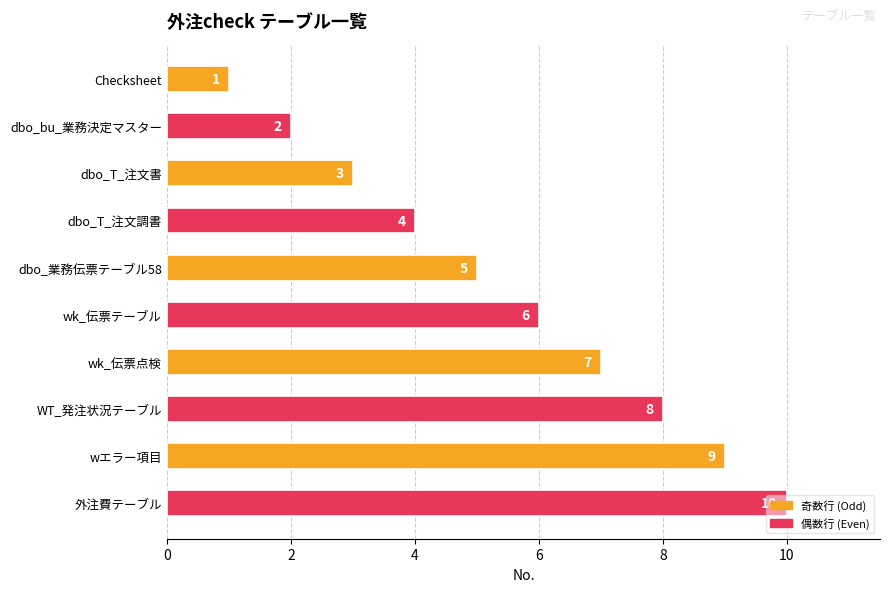

What is the sum of all values?

55